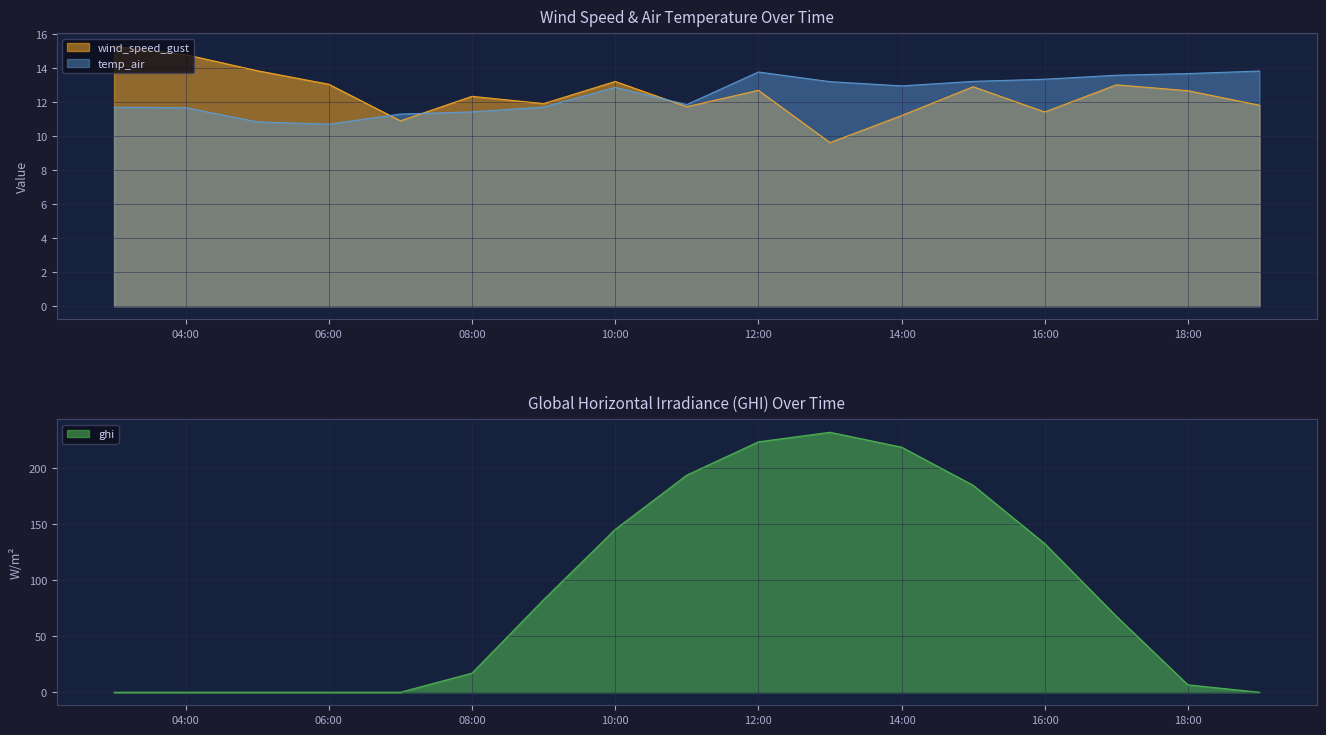

Which series has the largest total across all categories?

ghi